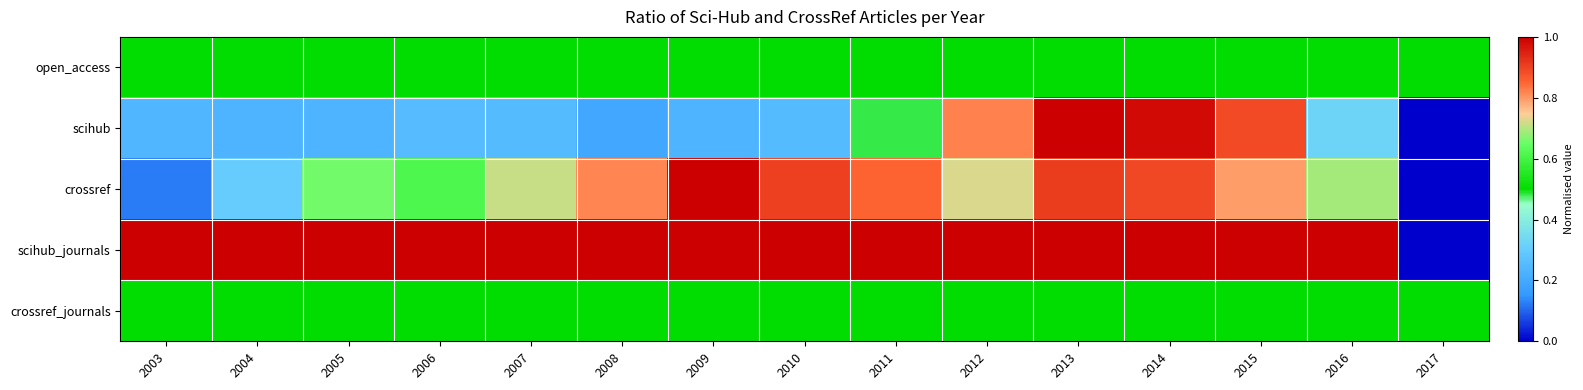

Rank the series at 2017 from highest to lowest value.

open_access, crossref_journals, scihub, crossref, scihub_journals